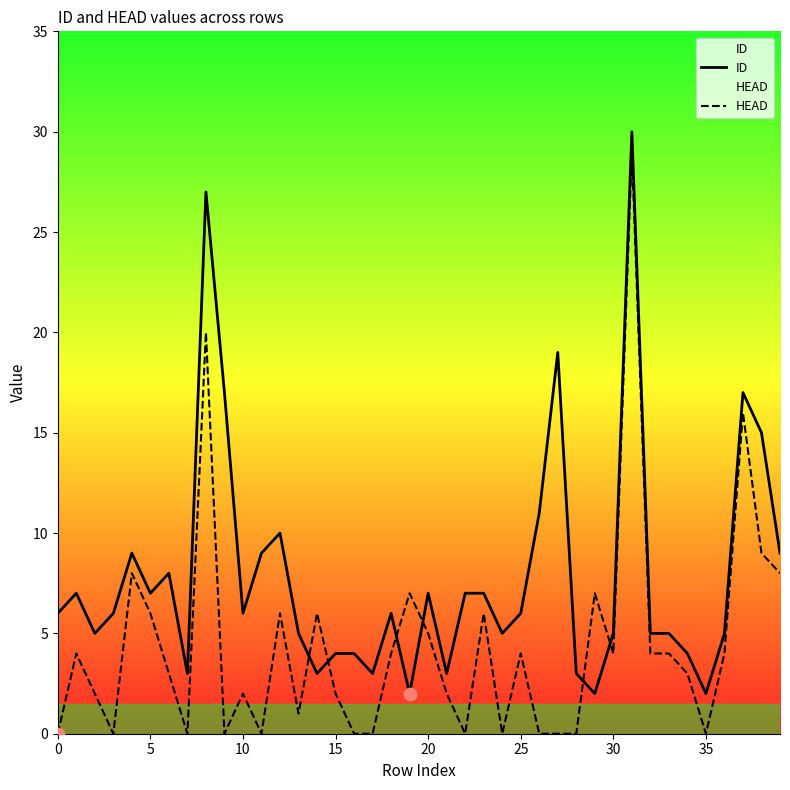

At how many categories does at least one series exceed 4?

32